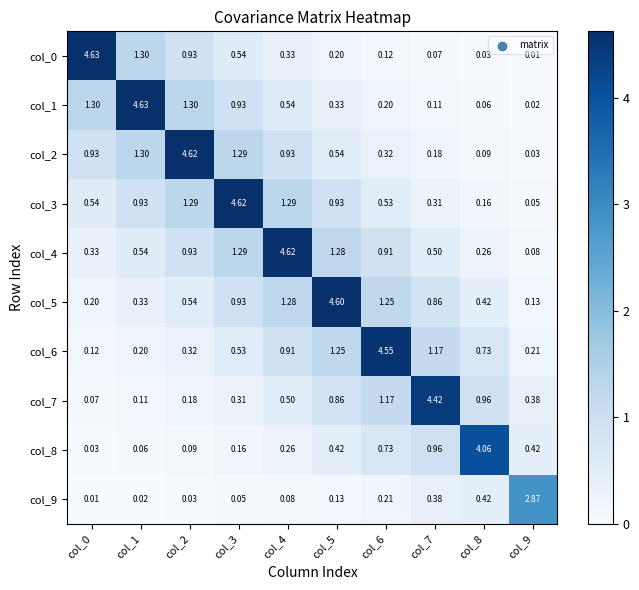

Is the value of col_0 at col_1 greater than the value of col_8 at col_2?

Yes